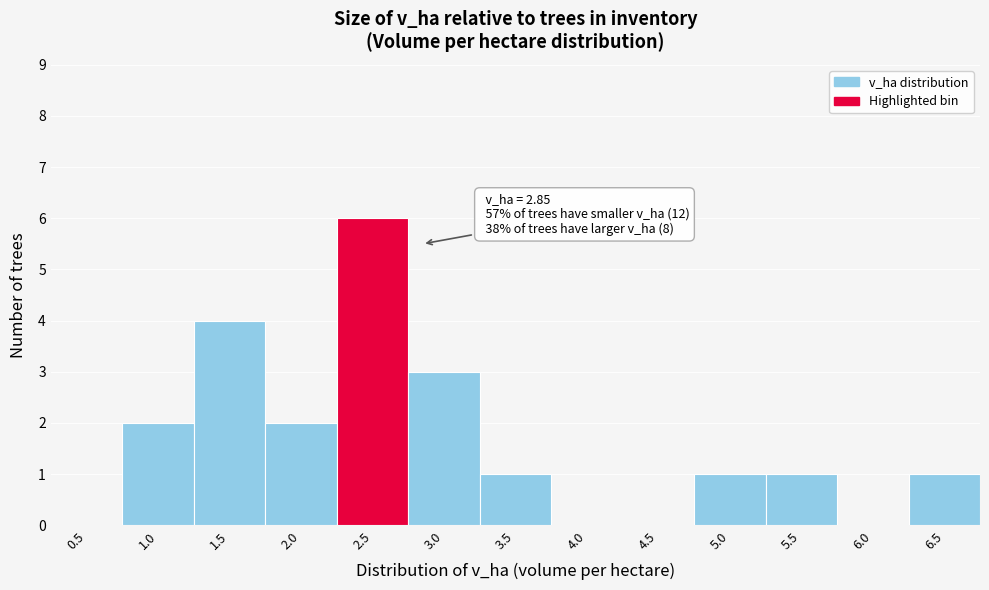

Reading left to right, transcribe all the data shown in this chart.

0.5=0	1.0=2	1.5=4	2.0=2	2.5=6	3.0=3	3.5=1	4.0=0	4.5=0	5.0=1	5.5=1	6.0=0	6.5=1